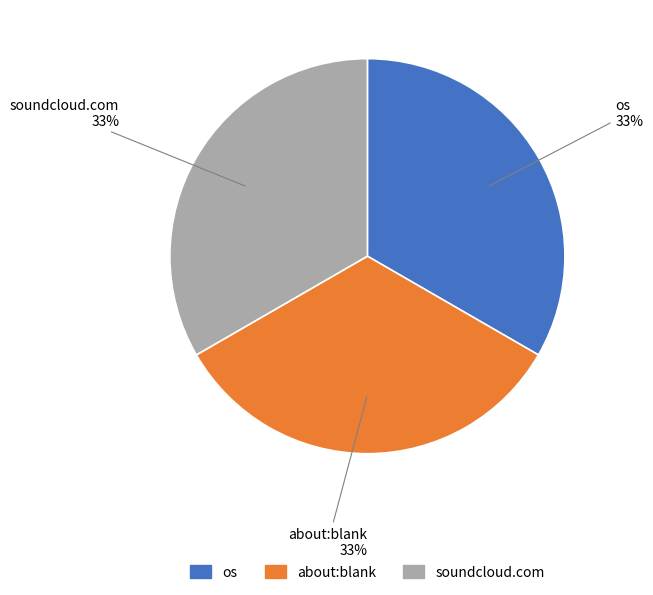

Does any single category account for the majority?

No